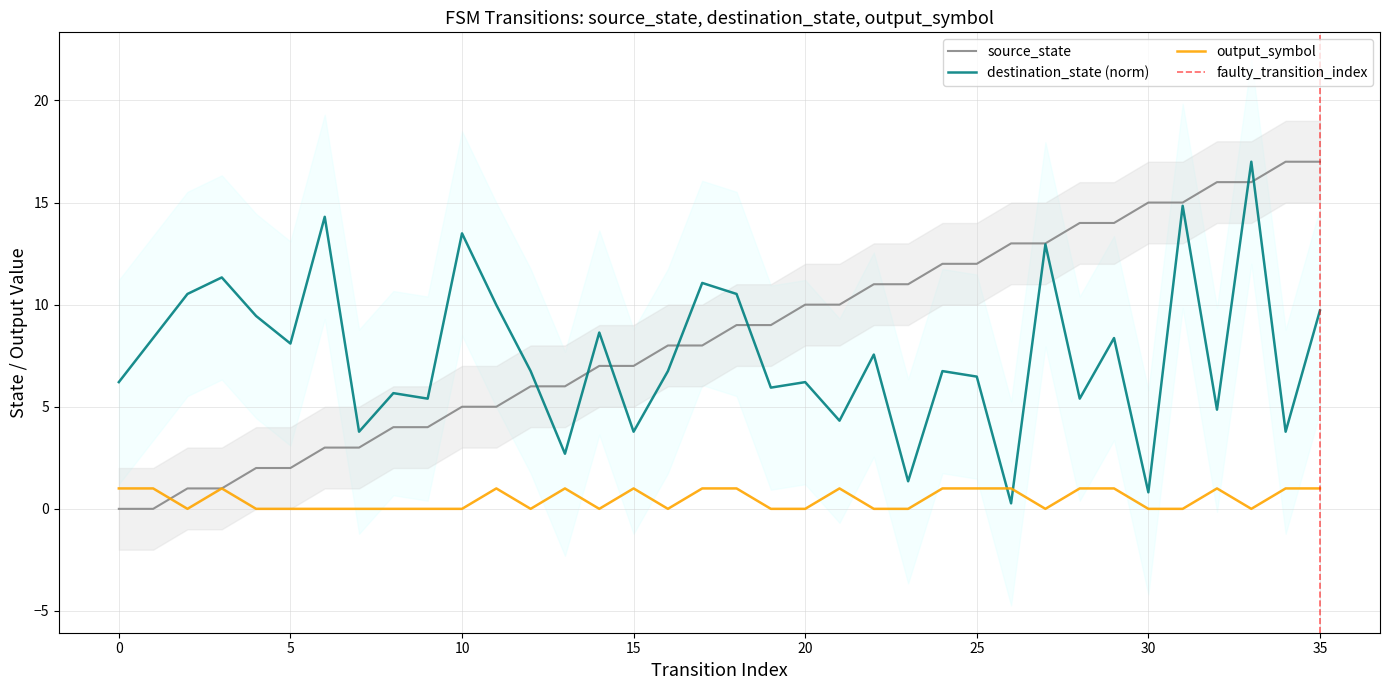

What is the difference between the maximum and minimum values in the source_state series?

17.0